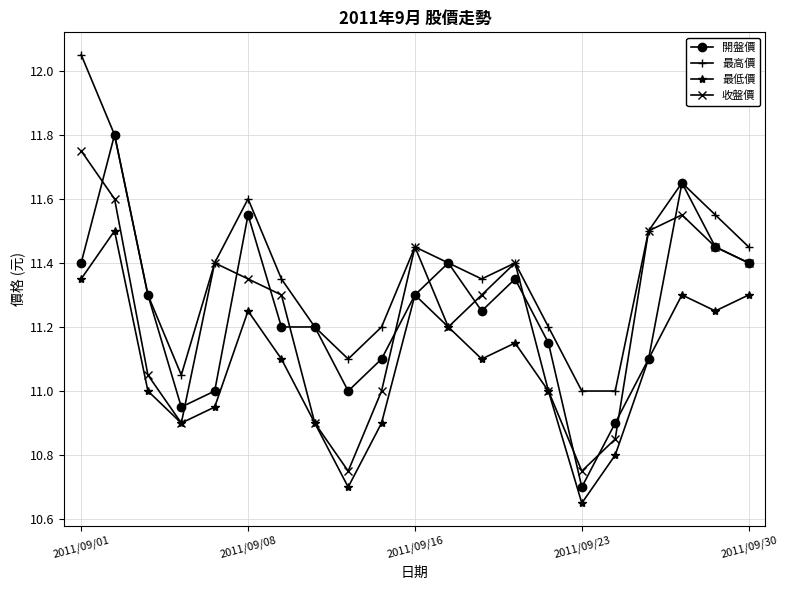

How many series are shown in this chart?

4